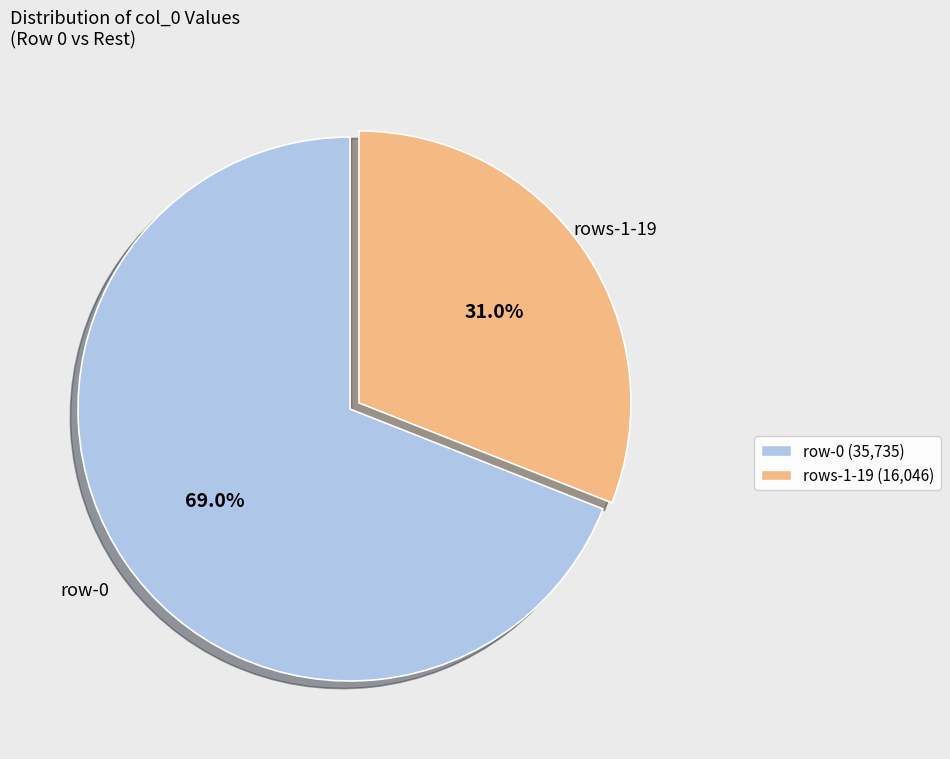

Rank the categories by value from lowest to highest.

rows-1-19 (16,046), row-0 (35,735)